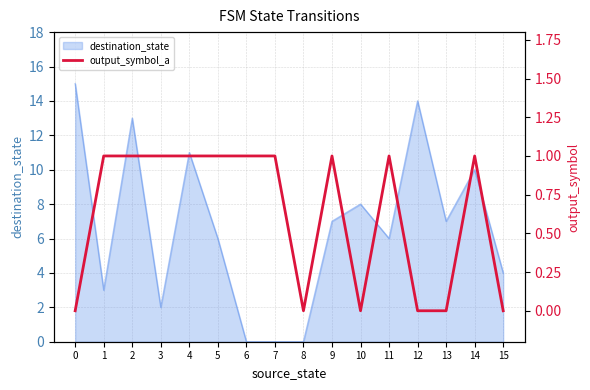

Is it true that destination_state equals 0 at 6?

True